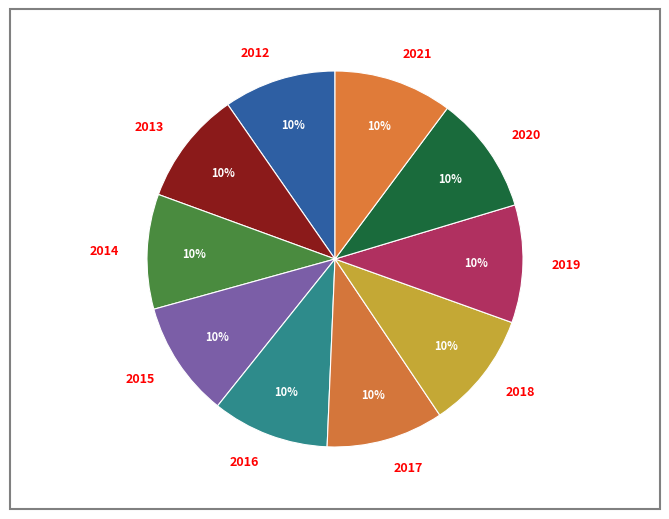

The 2019 slice represents 1% of the pie. True or false?

False